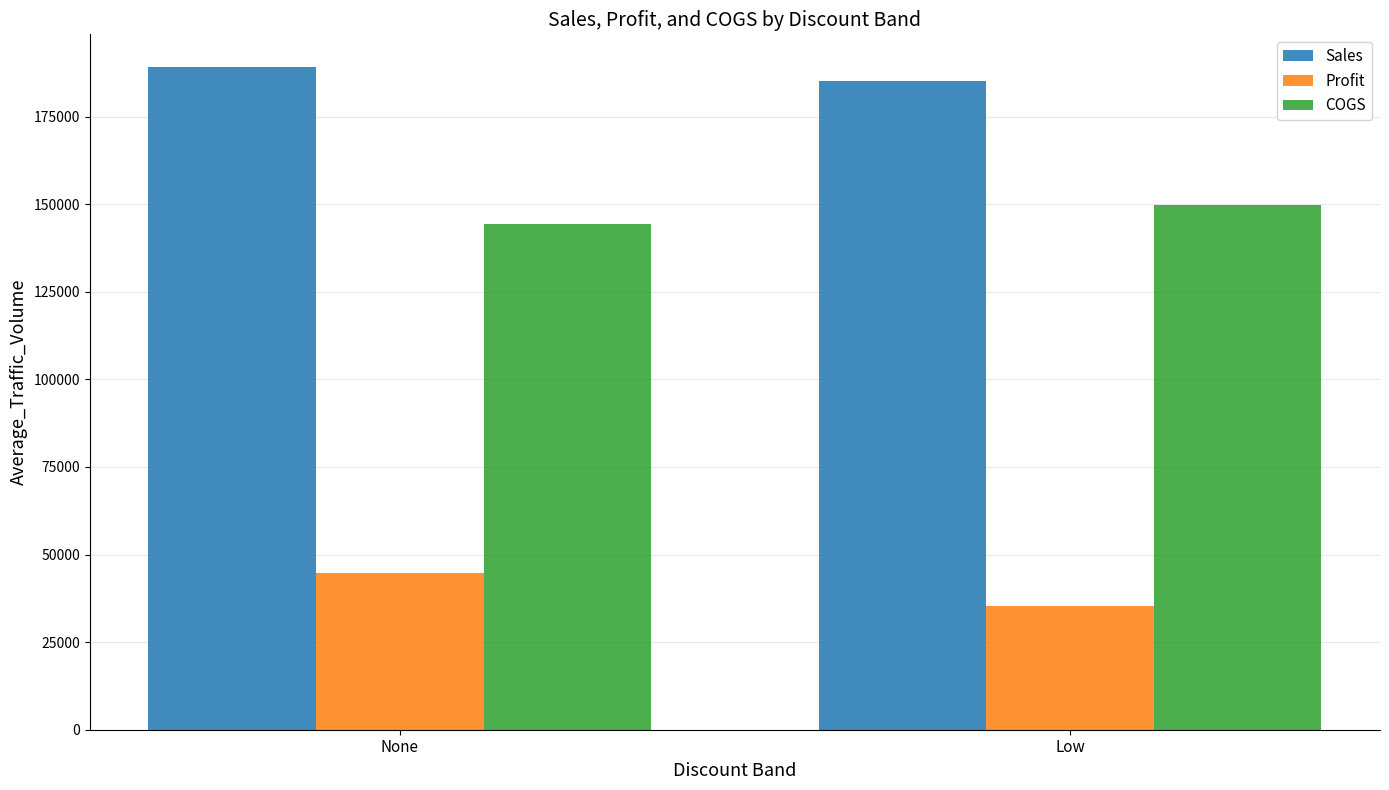

Rank the categories by Sales value from lowest to highest.

Low, None